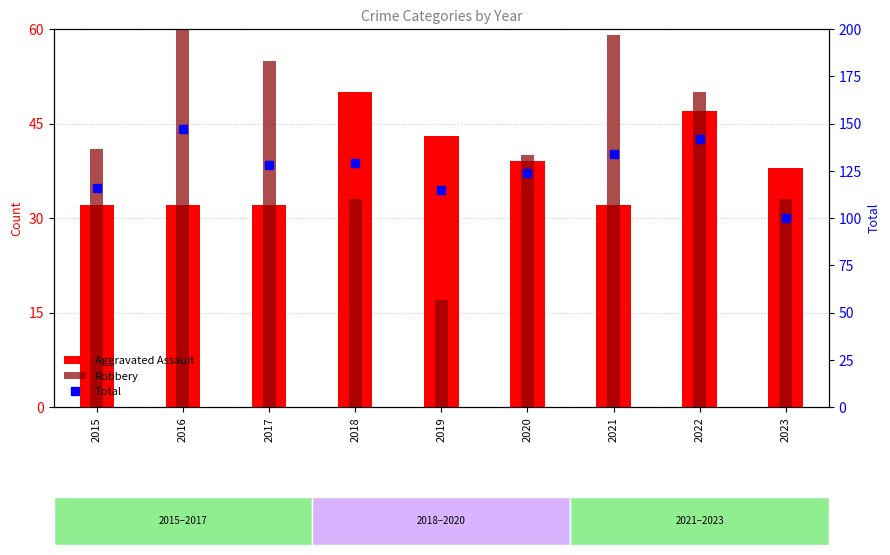

Reading right to left, transcribe all the data shown in this chart.

Aggravated Assault: 38	47	32	39	43	50	32	32	32
Robbery: 33	50	59	40	17	33	55	69	41
Total: 100	142	134	124	115	129	128	147	116